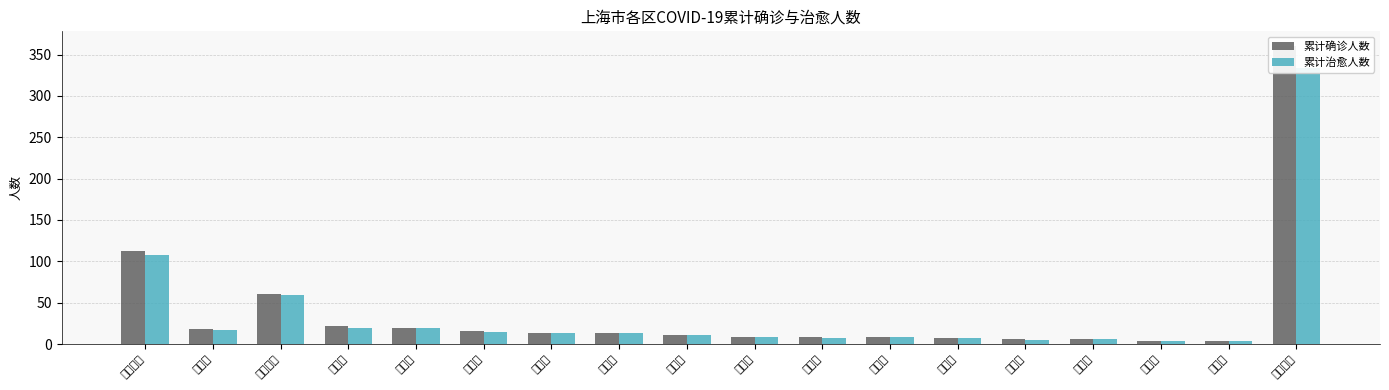

The value of 累计治愈人数 at 闵行区 is 19. True or false?

True